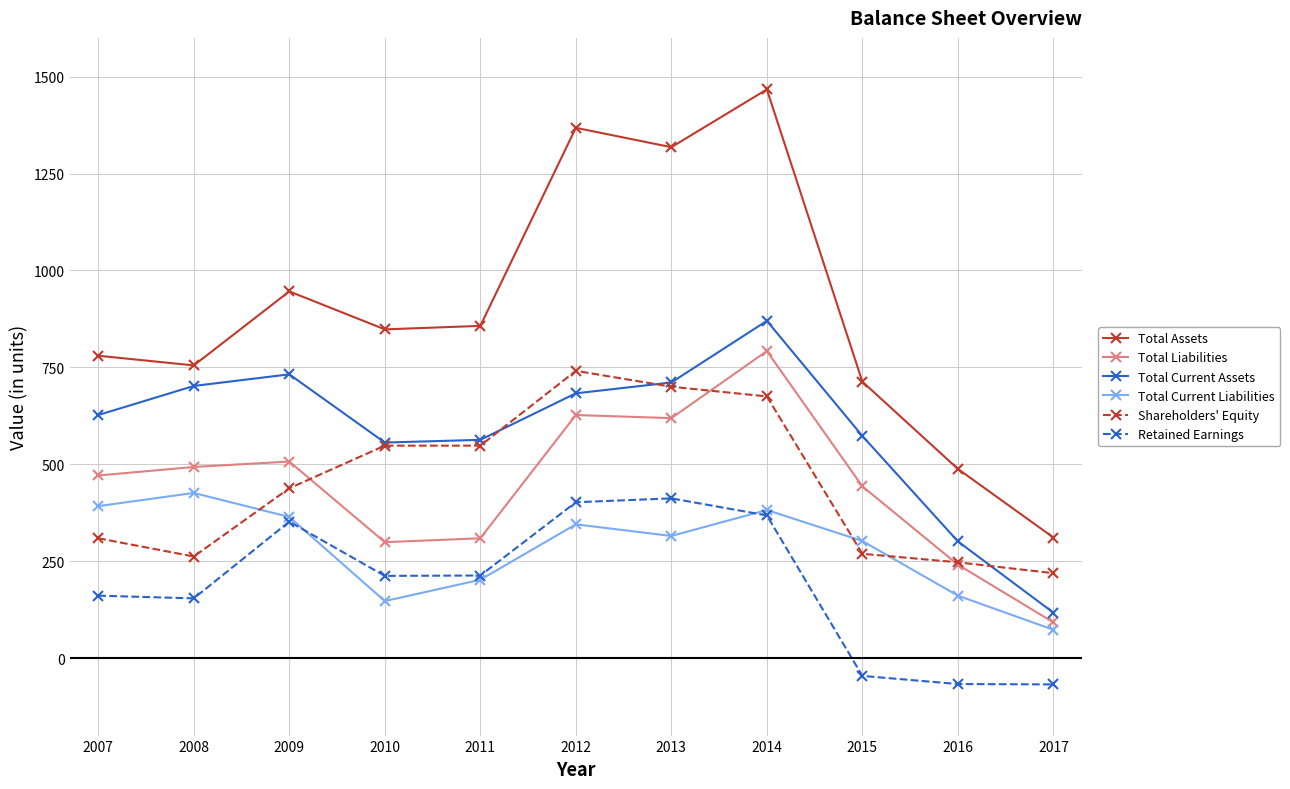

How many lines are shown in the chart?

6